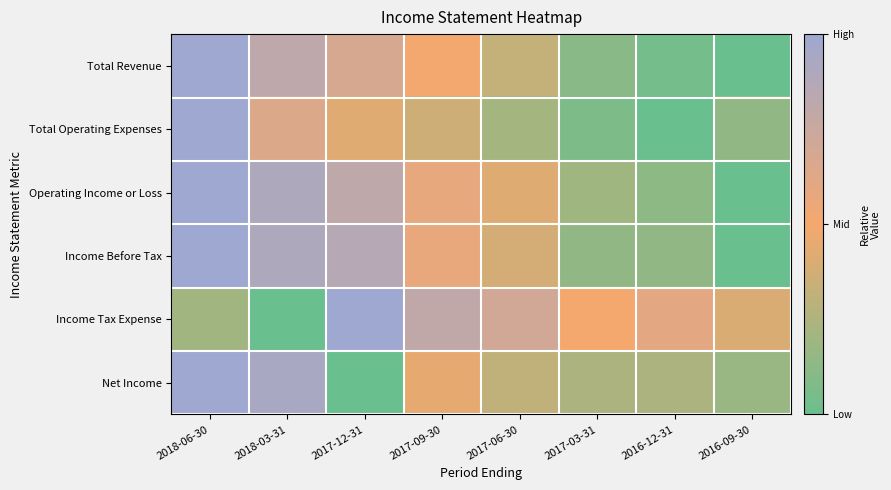

Reading right to left, transcribe all the data shown in this chart.

Total Revenue: 2016-09-30=0.0	2016-12-31=0.0	2017-03-31=0.1	2017-06-30=0.3	2017-09-30=0.5	2017-12-31=0.7	2018-03-31=0.8	2018-06-30=1.0
Total Operating Expenses: 2016-09-30=0.1	2016-12-31=0.0	2017-03-31=0.1	2017-06-30=0.2	2017-09-30=0.4	2017-12-31=0.4	2018-03-31=0.6	2018-06-30=1.0
Operating Income or Loss: 2016-09-30=0.0	2016-12-31=0.1	2017-03-31=0.2	2017-06-30=0.4	2017-09-30=0.6	2017-12-31=0.8	2018-03-31=0.9	2018-06-30=1.0
Income Before Tax: 2016-09-30=0.0	2016-12-31=0.1	2017-03-31=0.1	2017-06-30=0.4	2017-09-30=0.6	2017-12-31=0.9	2018-03-31=0.9	2018-06-30=1.0
Income Tax Expense: 2016-09-30=0.4	2016-12-31=0.6	2017-03-31=0.5	2017-06-30=0.7	2017-09-30=0.8	2017-12-31=1.0	2018-03-31=0.0	2018-06-30=0.2
Net Income: 2016-09-30=0.2	2016-12-31=0.2	2017-03-31=0.2	2017-06-30=0.3	2017-09-30=0.4	2017-12-31=0.0	2018-03-31=0.9	2018-06-30=1.0